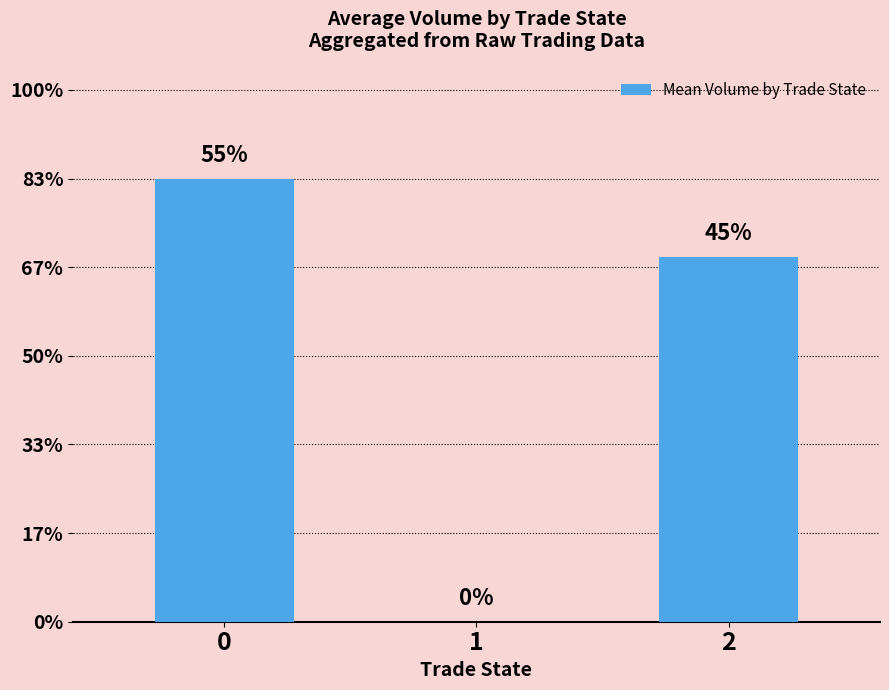

Are the bars horizontal?

No